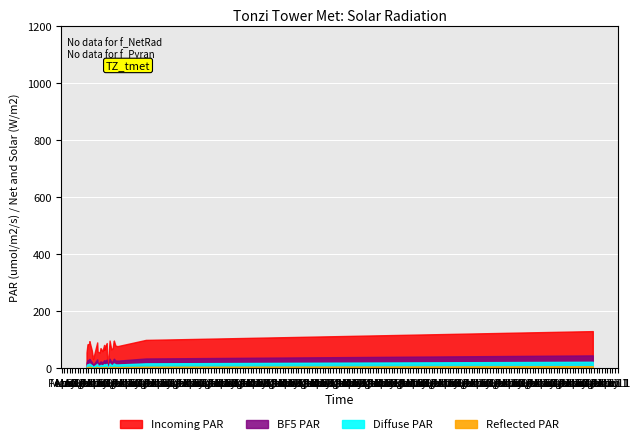

At which category does the data reach its first local peak?

7/31/2021